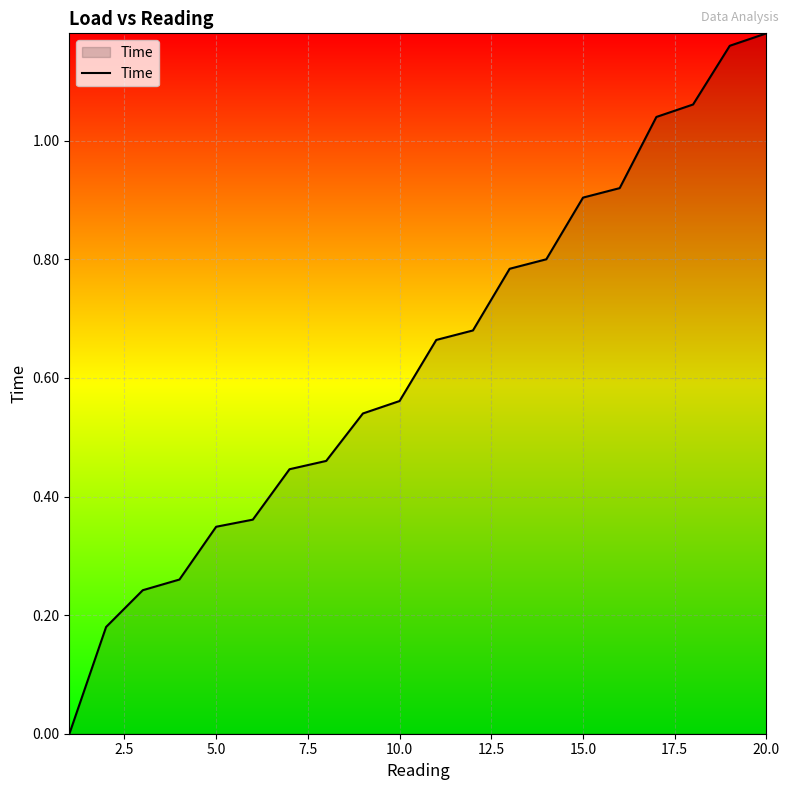

How many lines are shown in the chart?

1